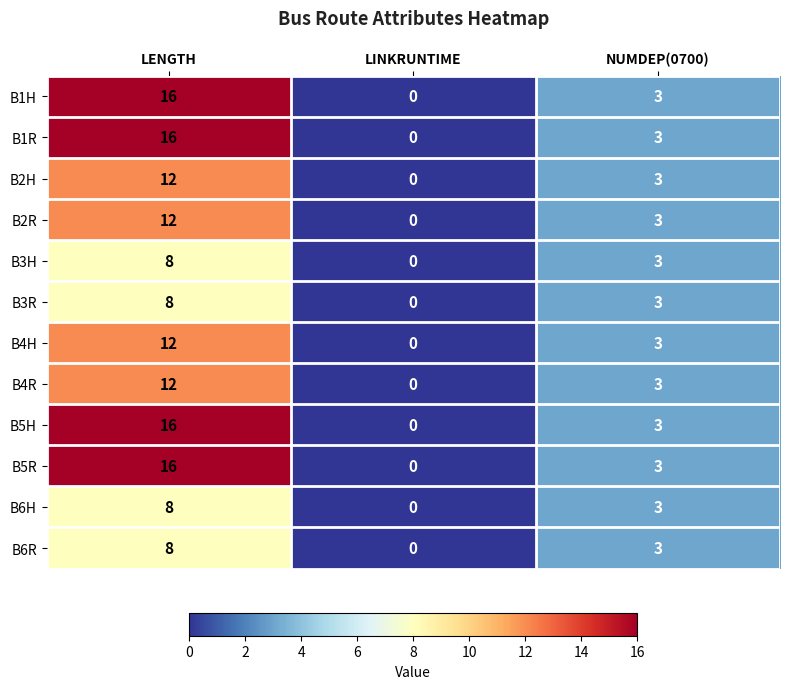

At which label does B6H first exceed 3?

LENGTH